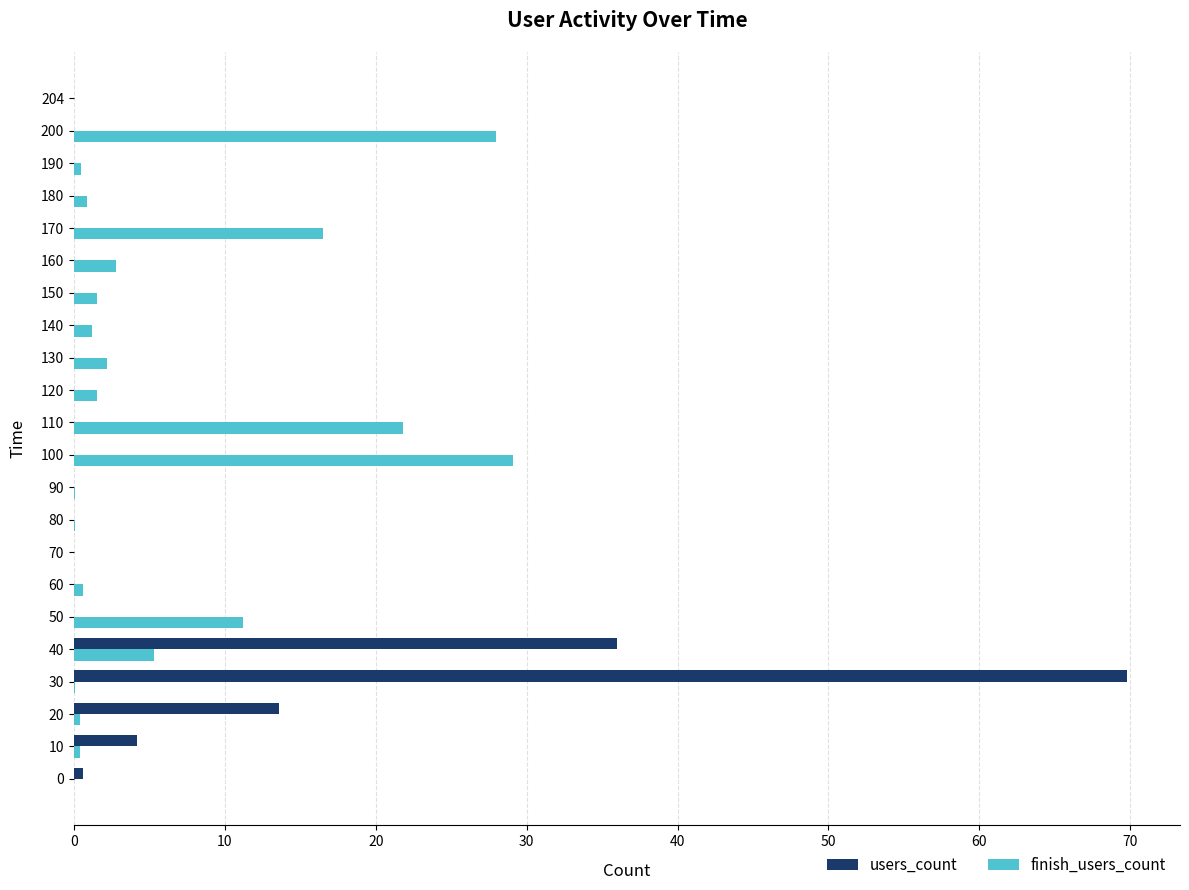

Which series changed the most between 20 and 130?

users_count